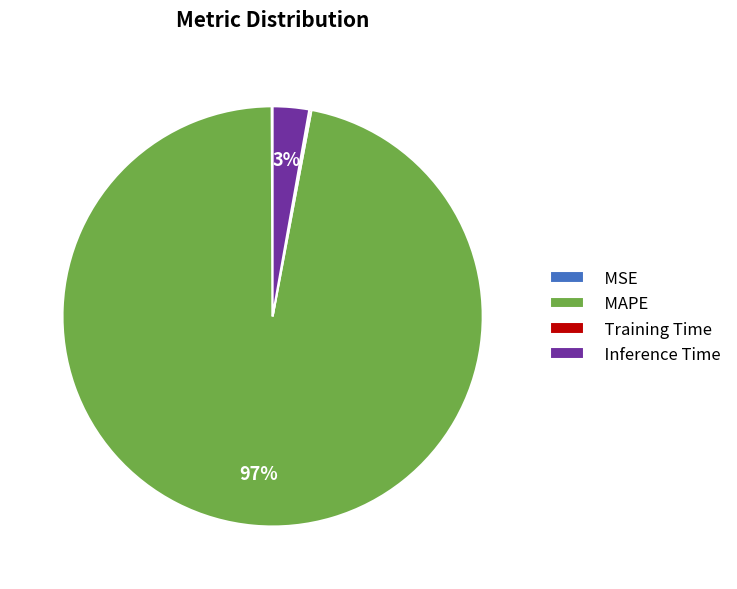

Which slice is the largest?

MAPE